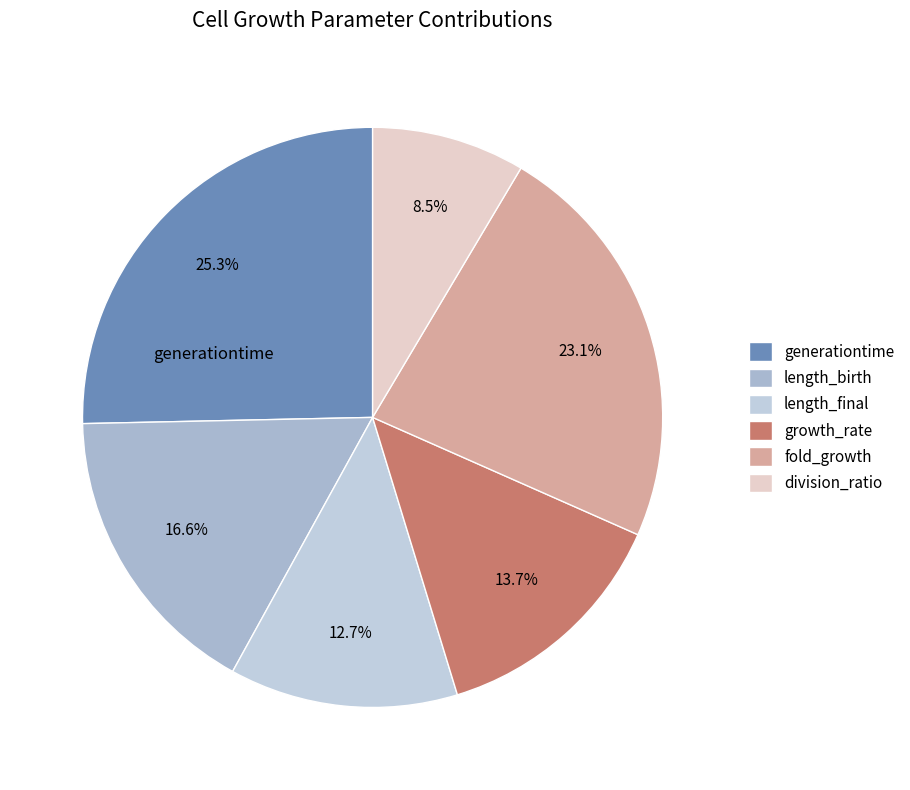

How many slices are in this pie chart?

6